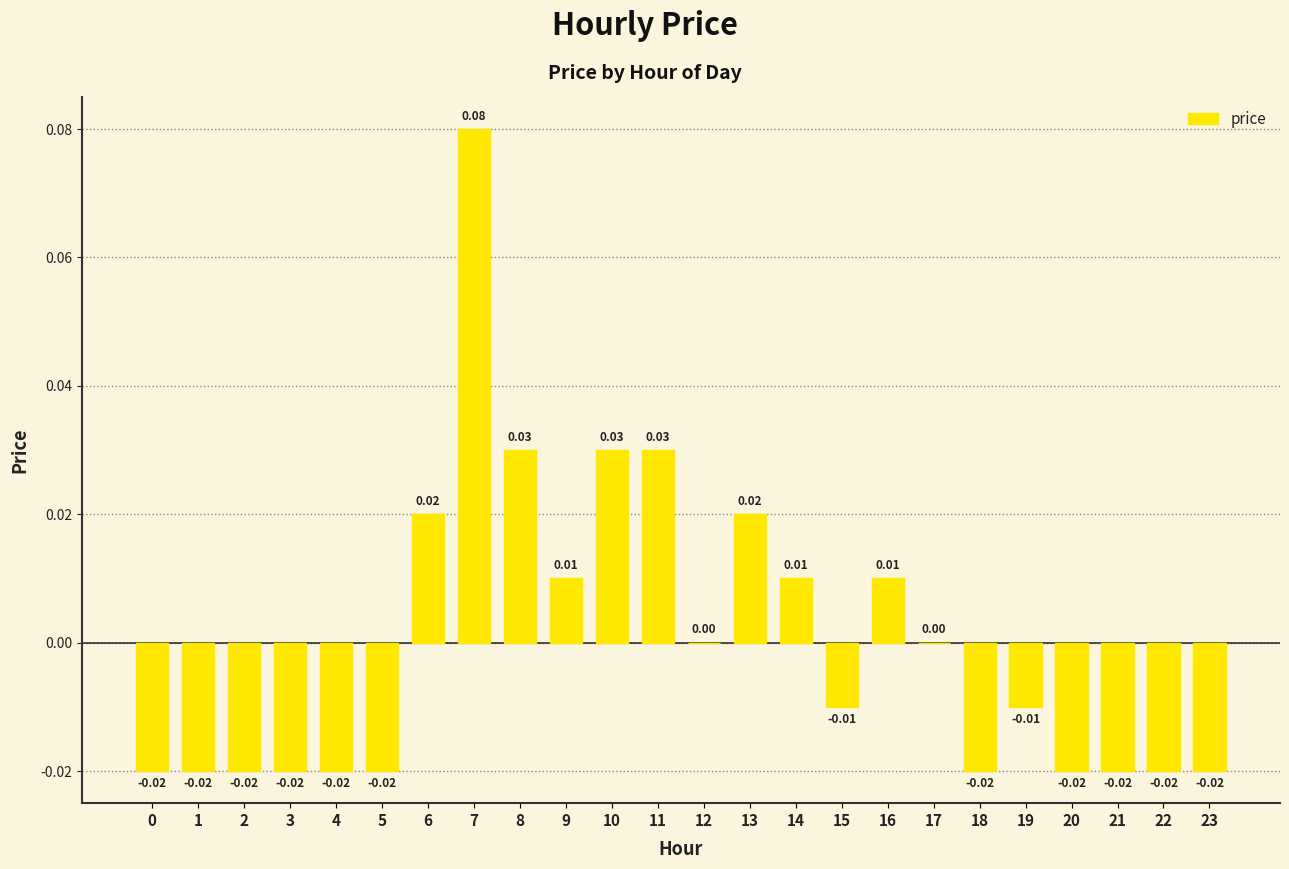

Which has a higher value, 21 or 13?

13